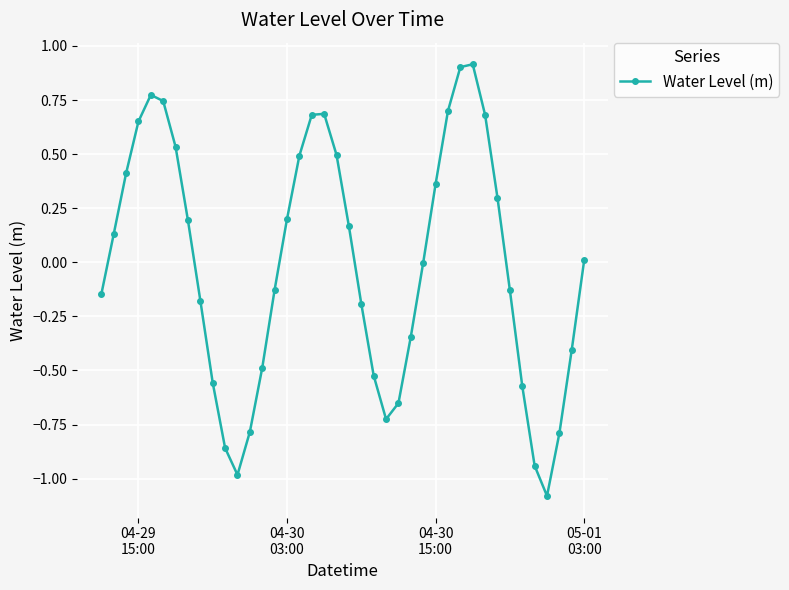

What is the maximum value shown in the chart?

0.9